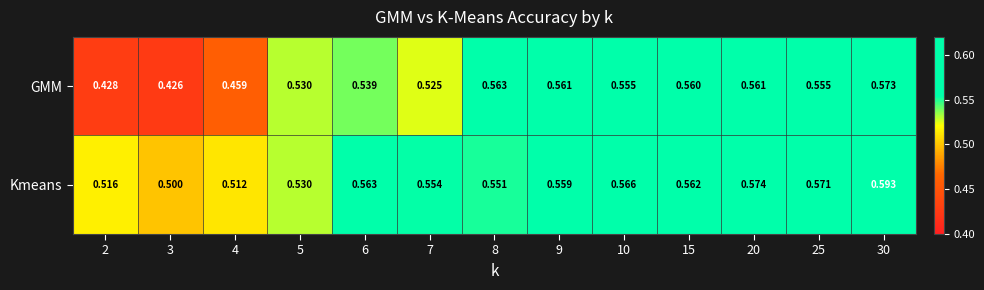

Which series has the largest total across all categories?

Kmeans